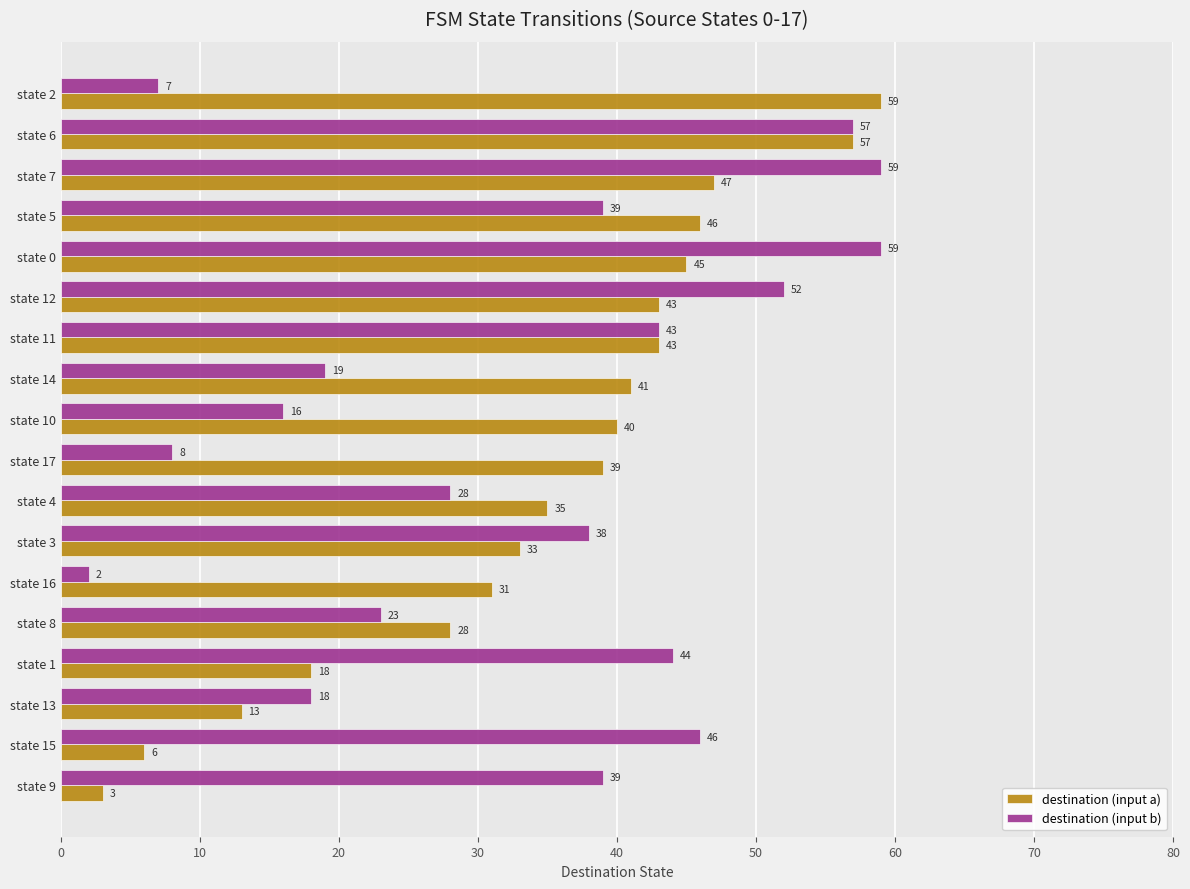

What is the sum of all destination (input a) values?

627